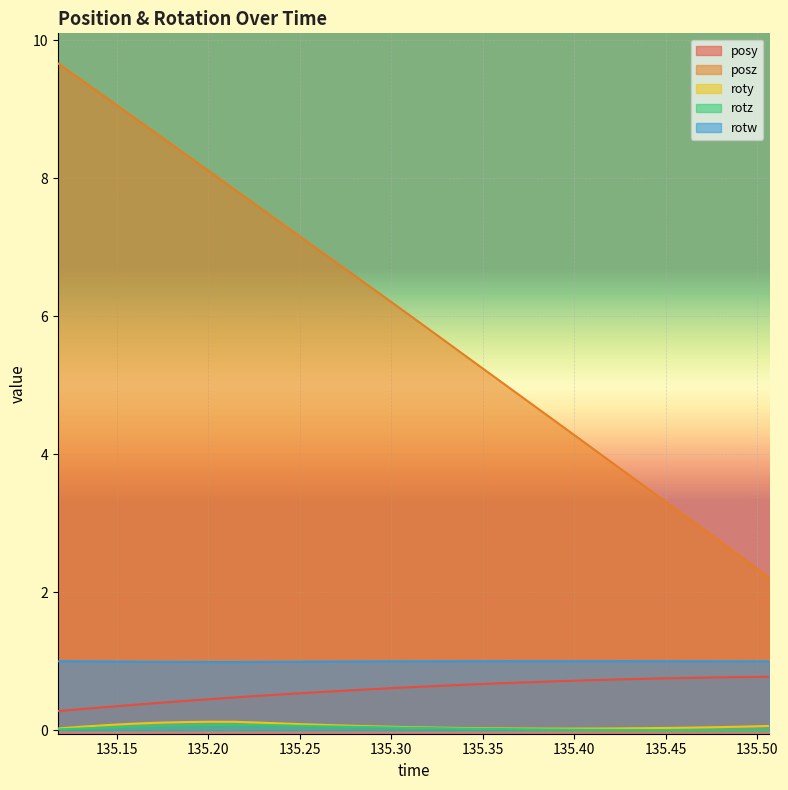

How many lines are shown in the chart?

5